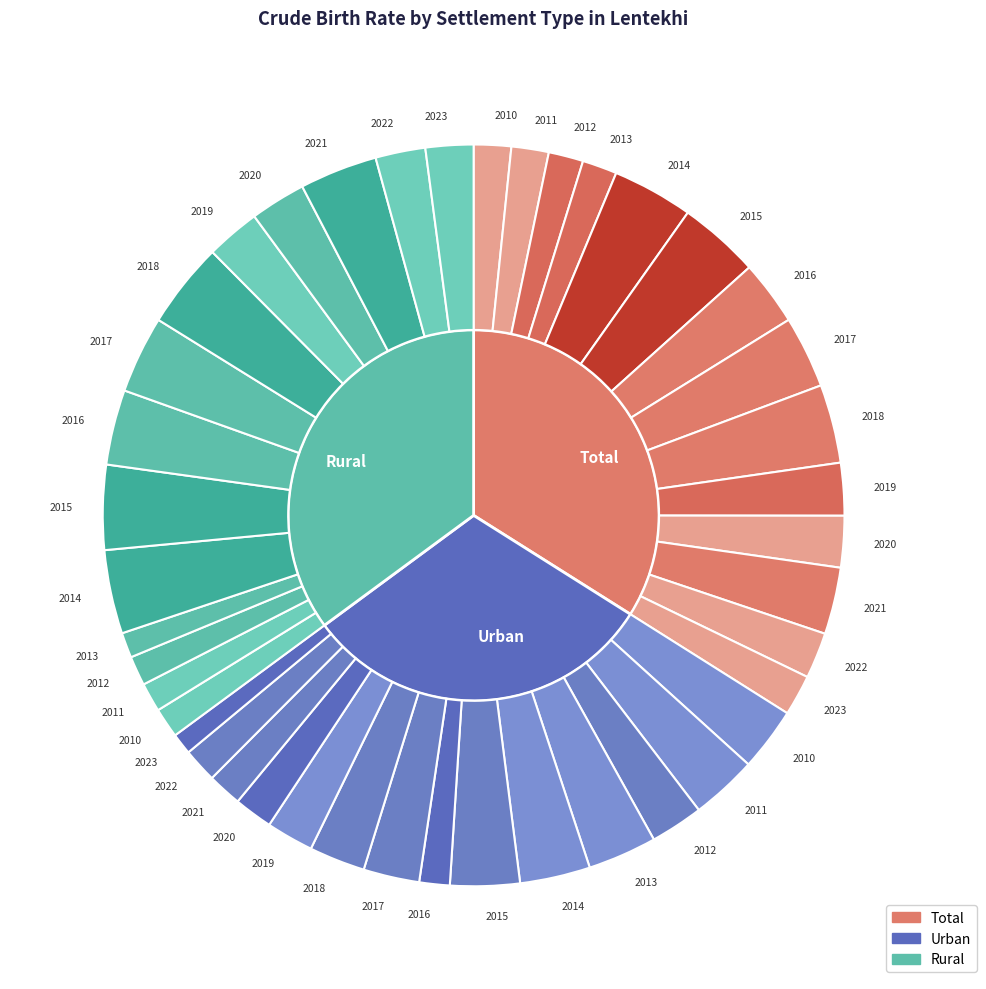

To the nearest percent, what is the combined percentage of 2020 and 2023?

13%